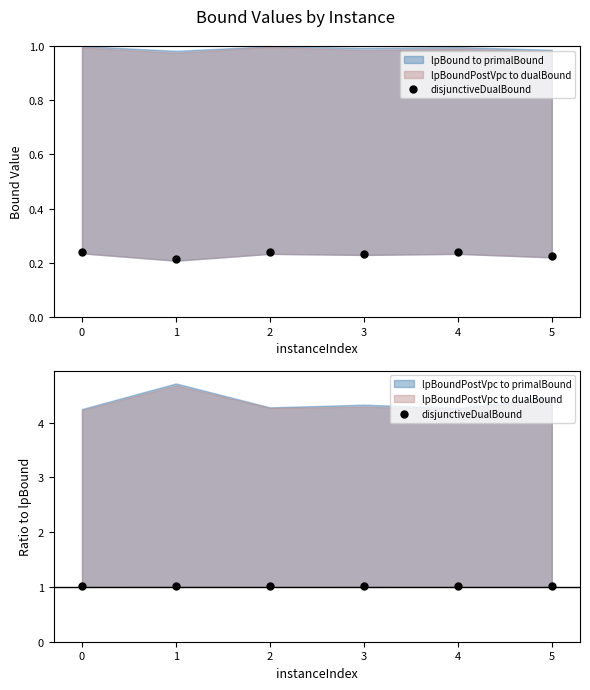

True or false: the data shows 0.7 at 3.

False